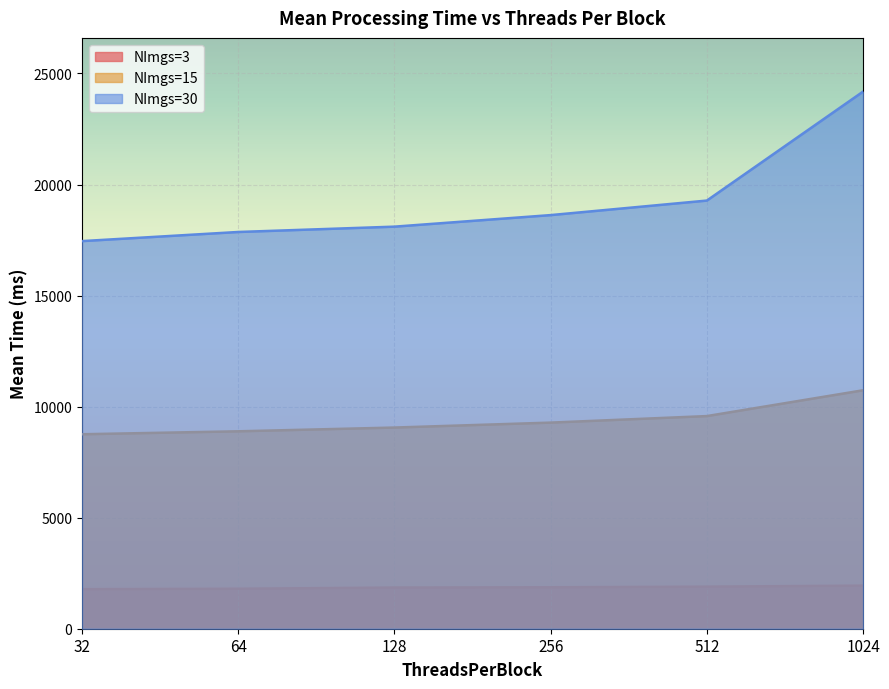

Reading right to left, transcribe all the data shown in this chart.

NImgs=3: 1024=1940.8	512=1895.1	256=1866.3	128=1854.8	64=1801.0	32=1781.1
NImgs=15: 1024=10736.7	512=9574.2	256=9280.4	128=9058.1	64=8889.2	32=8756.3
NImgs=30: 1024=24183.8	512=19277.6	256=18623.5	128=18103.4	64=17863.2	32=17452.6